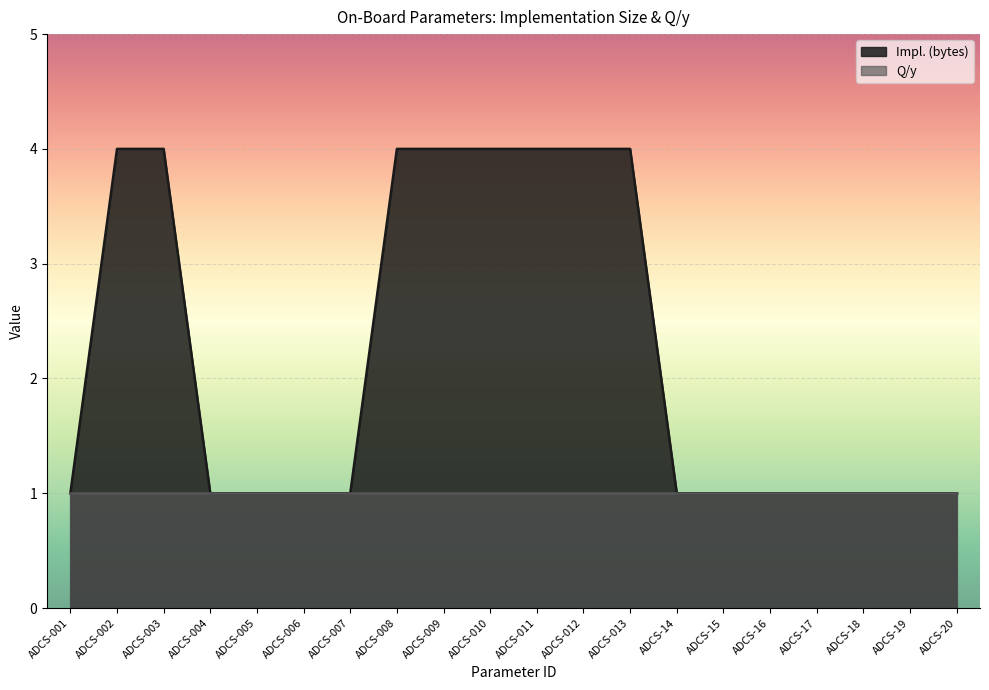

List the labels in order of value, smallest first.

ADCS-001, ADCS-004, ADCS-005, ADCS-006, ADCS-007, ADCS-14, ADCS-15, ADCS-16, ADCS-17, ADCS-18, ADCS-19, ADCS-20, ADCS-002, ADCS-003, ADCS-008, ADCS-009, ADCS-010, ADCS-011, ADCS-012, ADCS-013